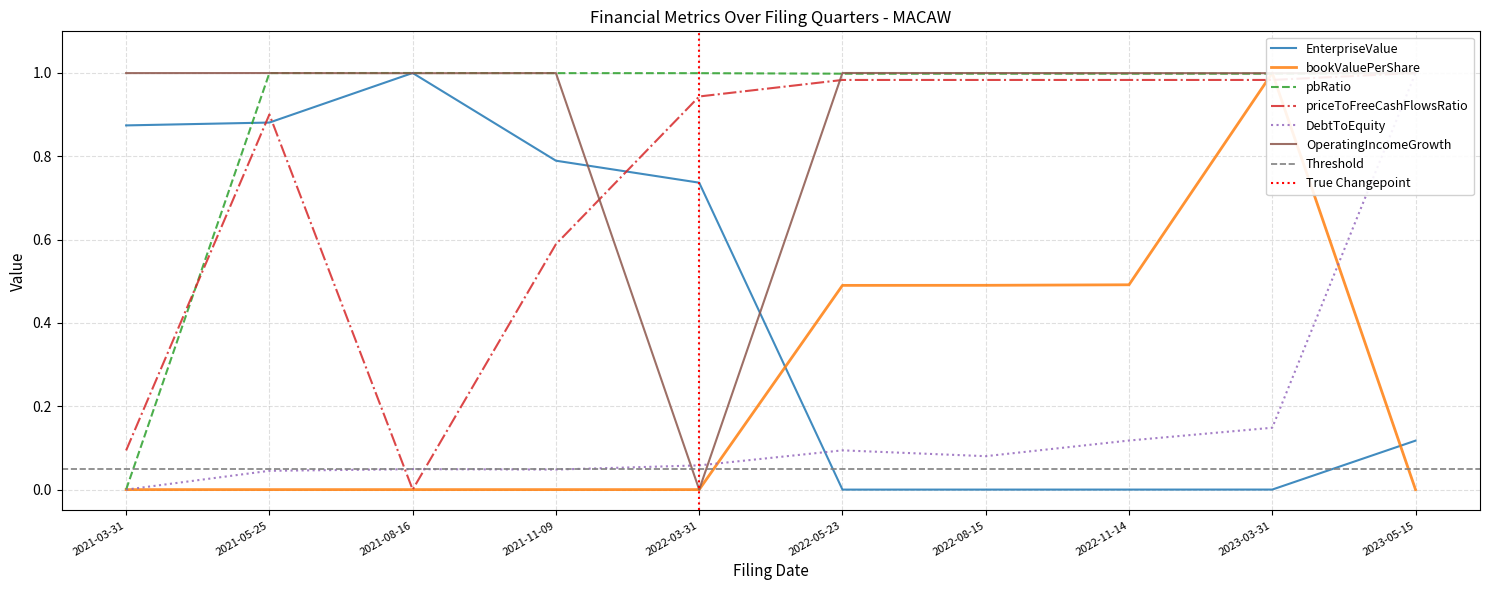

True or false: EnterpriseValue has more than 2 points higher than both neighbors.

False